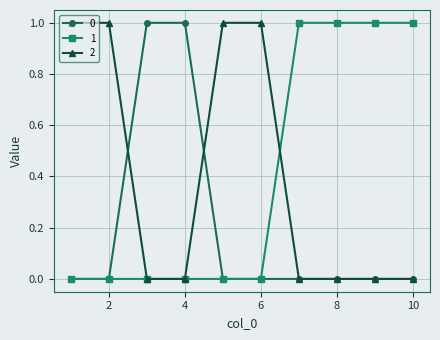

Does the chart have visible grid lines?

Yes